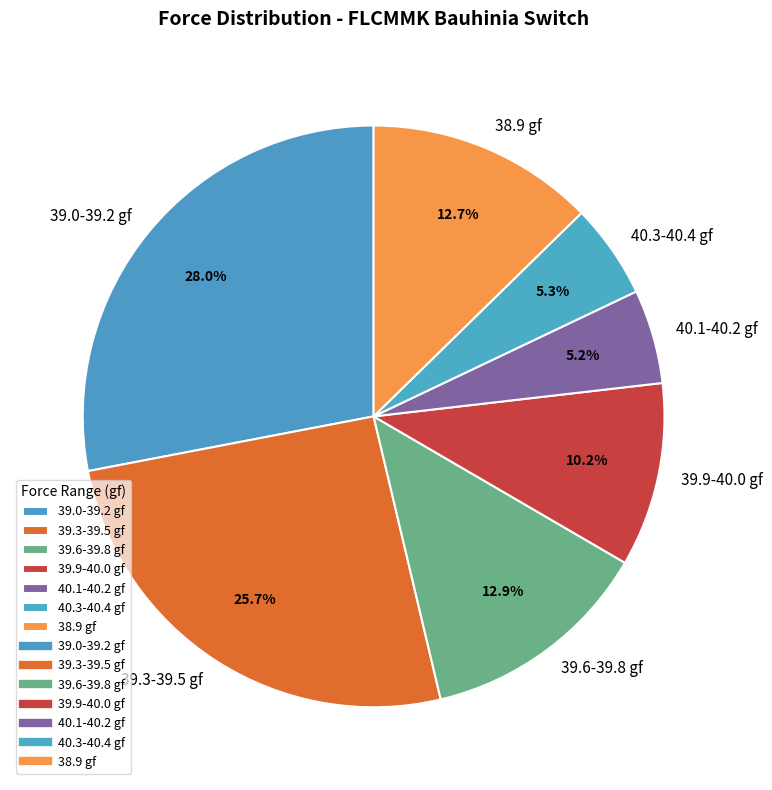

Approximately how many times larger is the value at 40.1-40.2 gf compared to 40.3-40.4 gf?

1.0